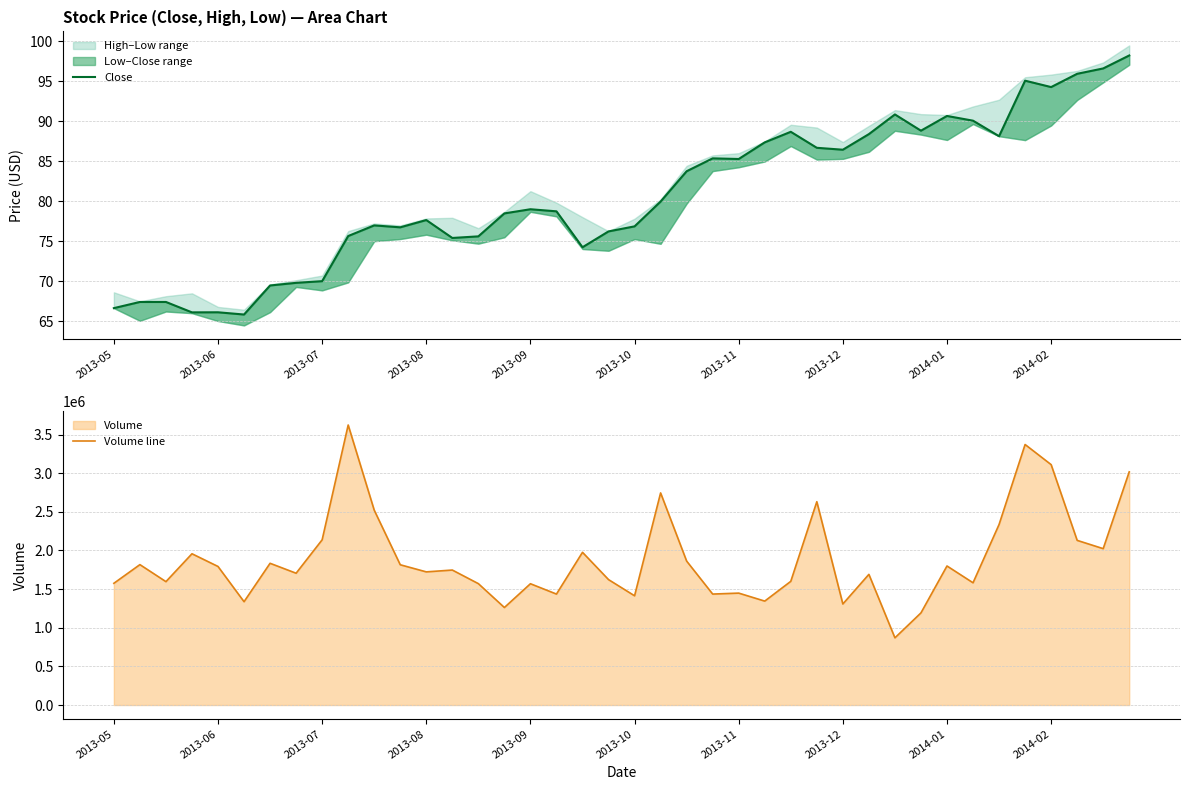

Which series has the largest total across all categories?

Volume line